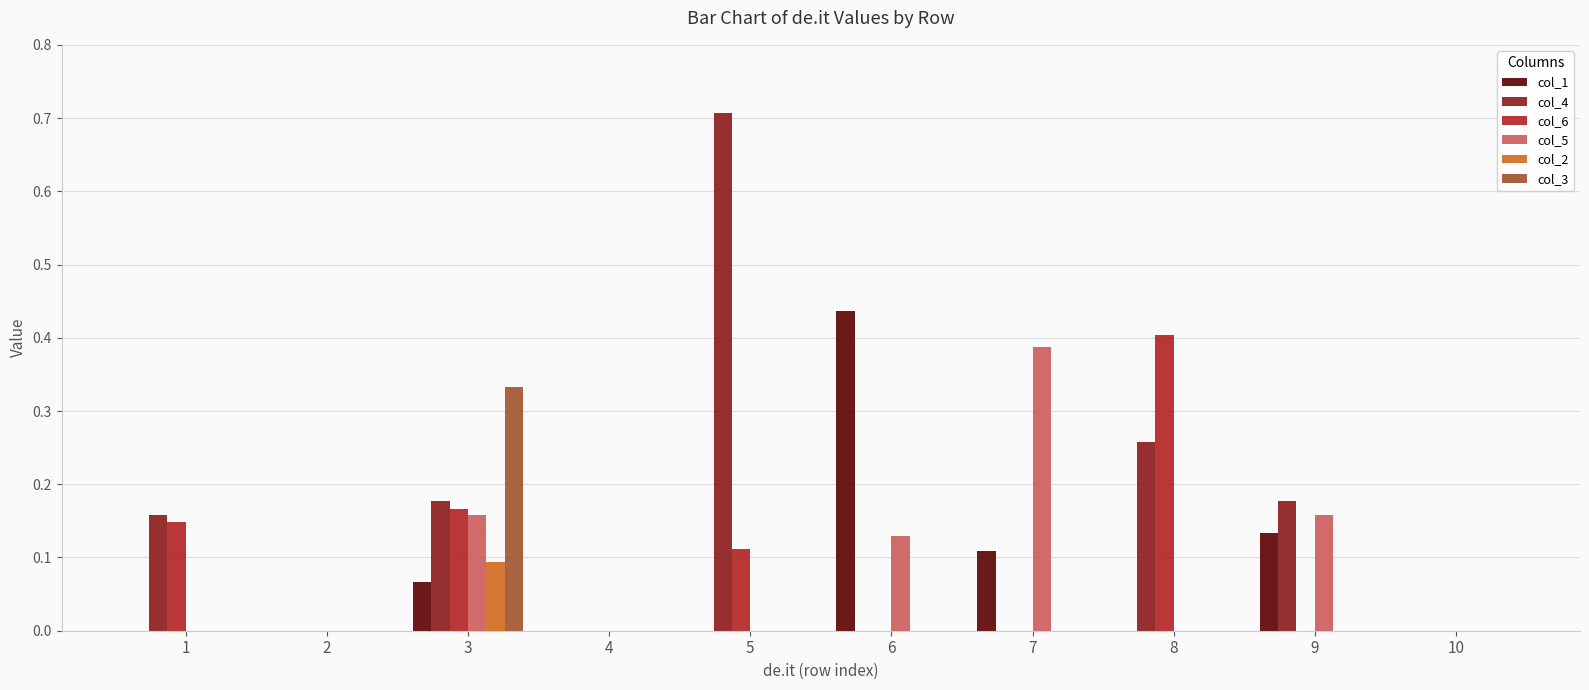

How many distinct data groups are displayed?

6